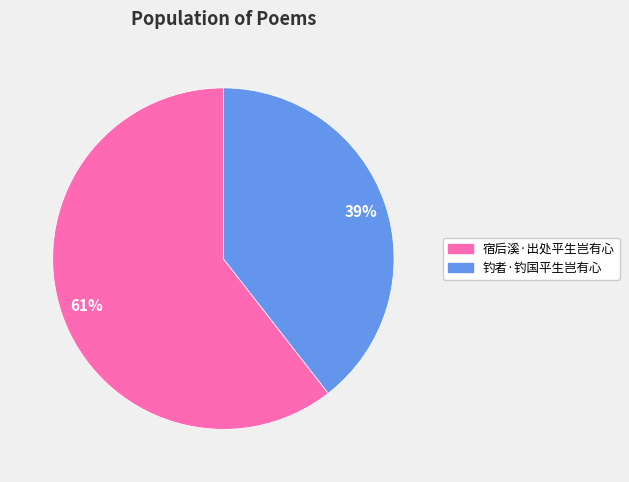

Is the sum of 宿后溪·出处平生岂有心 and 钓者·钓国平生岂有心 greater than half?

Yes